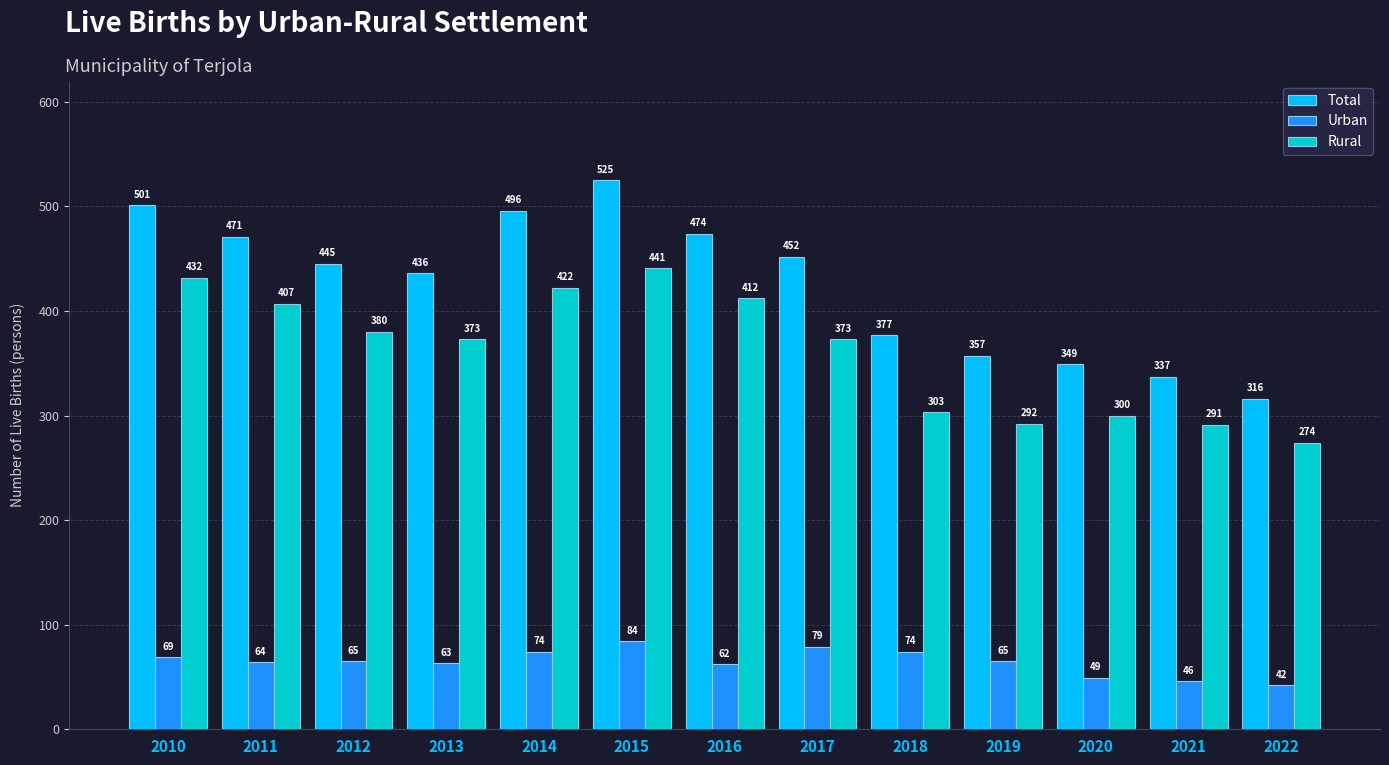

What is the difference between the Total values at 2017 and 2019?

95